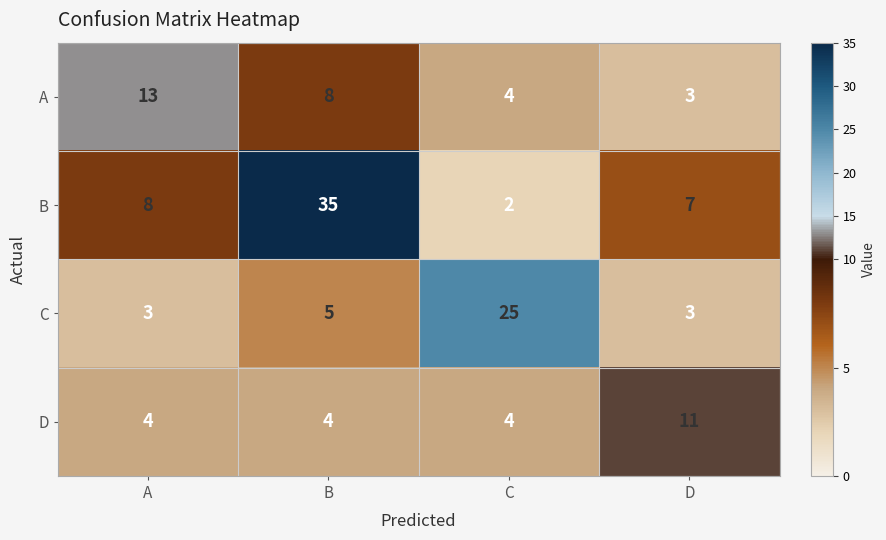

What is the difference between the D values at A and D?

7